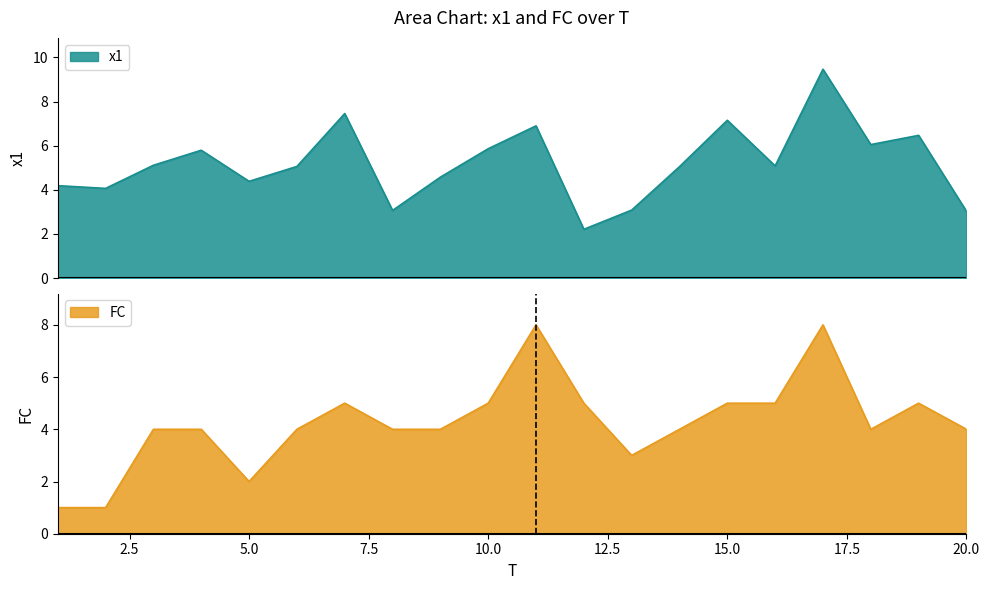

What is the maximum value shown in the chart?

9.5